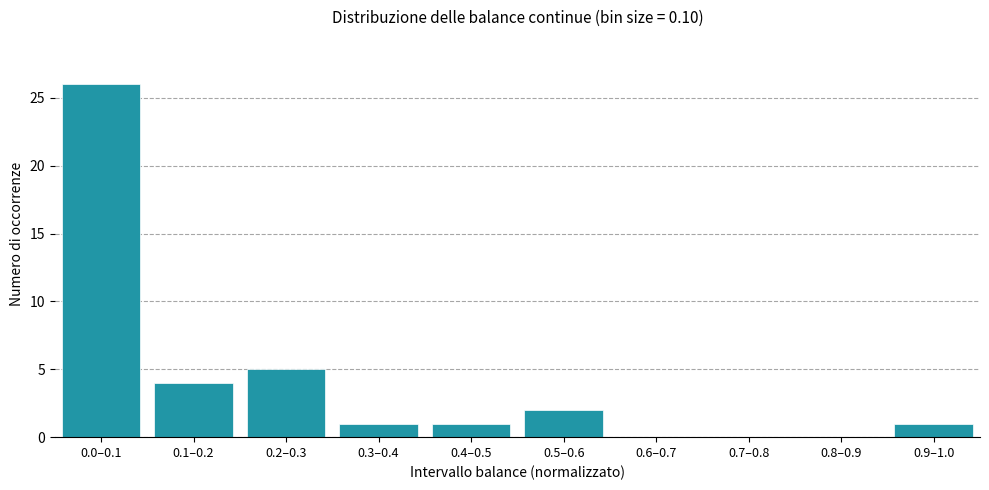

Reading left to right, extract all data points from this chart.

0.0–0.1=26	0.1–0.2=4	0.2–0.3=5	0.3–0.4=1	0.4–0.5=1	0.5–0.6=2	0.6–0.7=0	0.7–0.8=0	0.8–0.9=0	0.9–1.0=1